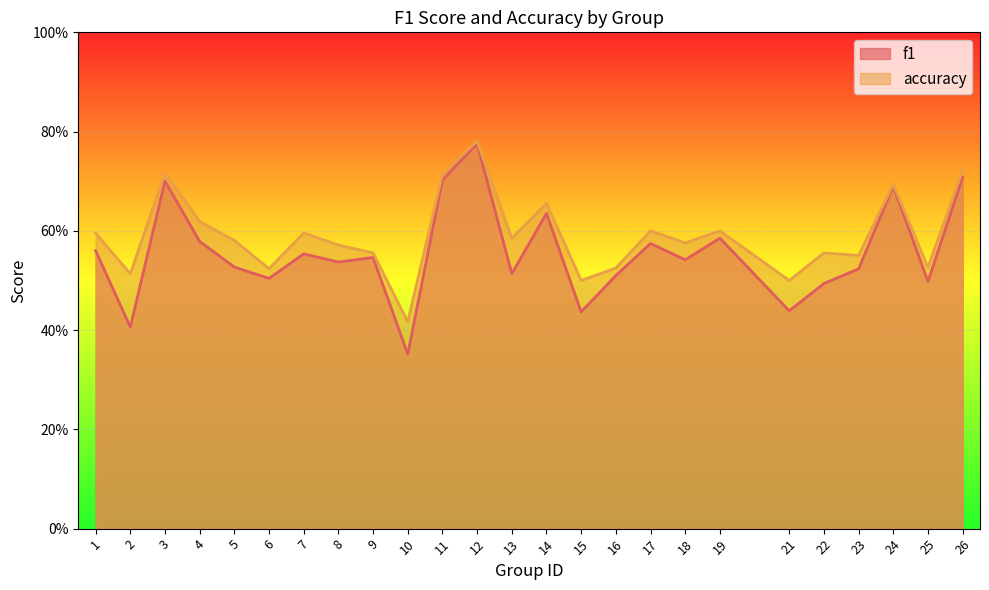

What is the value of the f1 point at the 18th from the left?

0.5